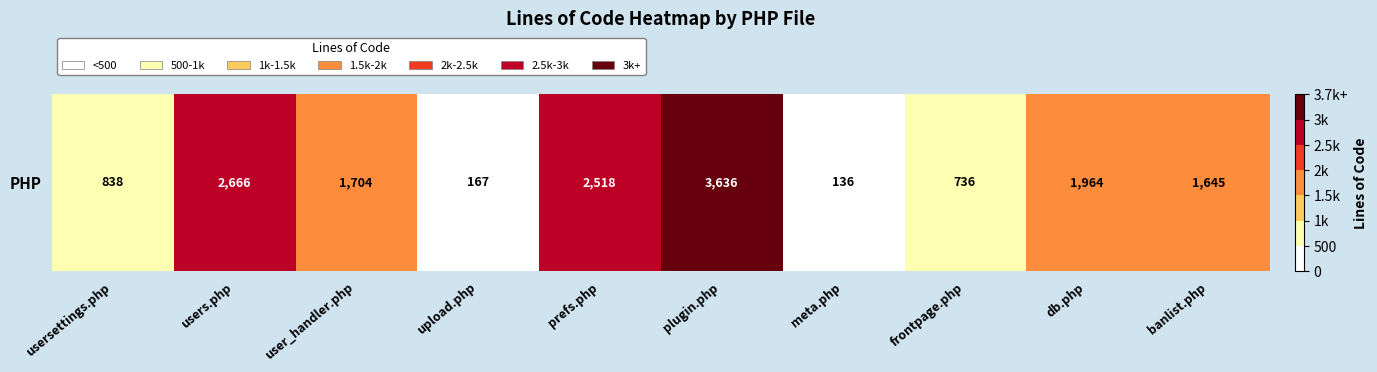

Reading left to right, what are all the values shown in this chart?

838	2666	1704	167	2518	3636	136	736	1964	1645